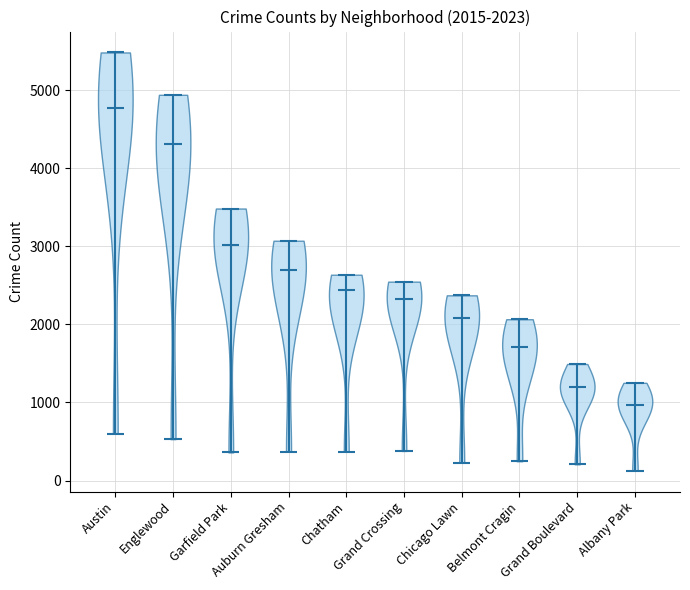

Which violin has the highest median line?

Austin